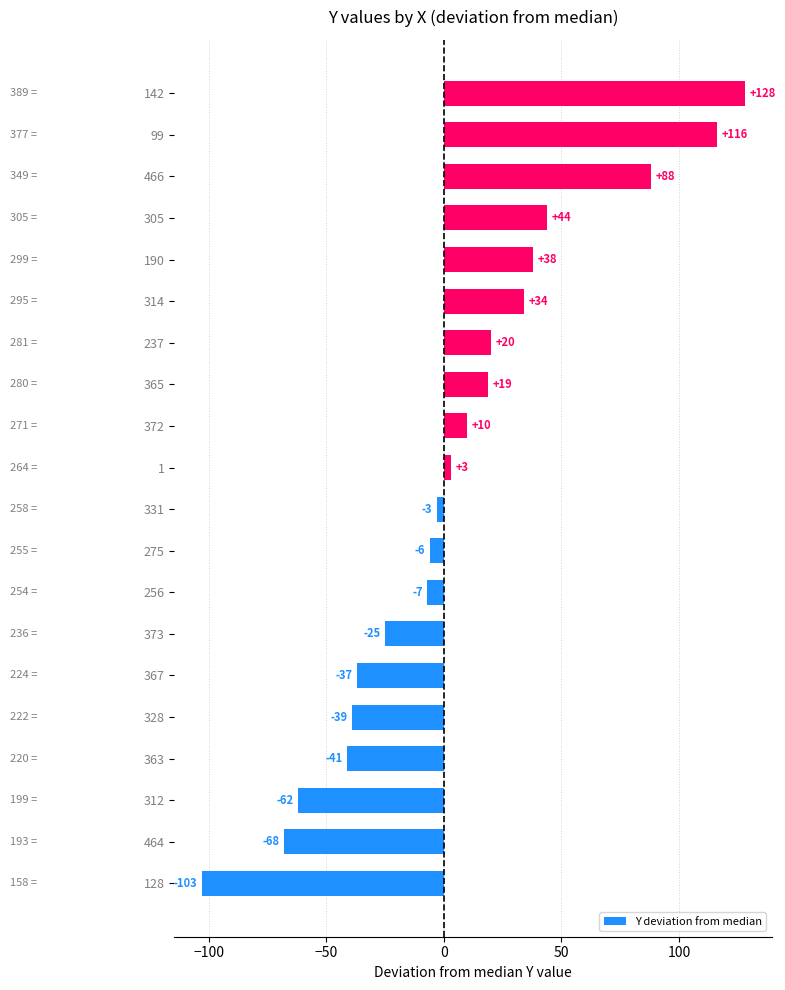

How many values are below 3?

10